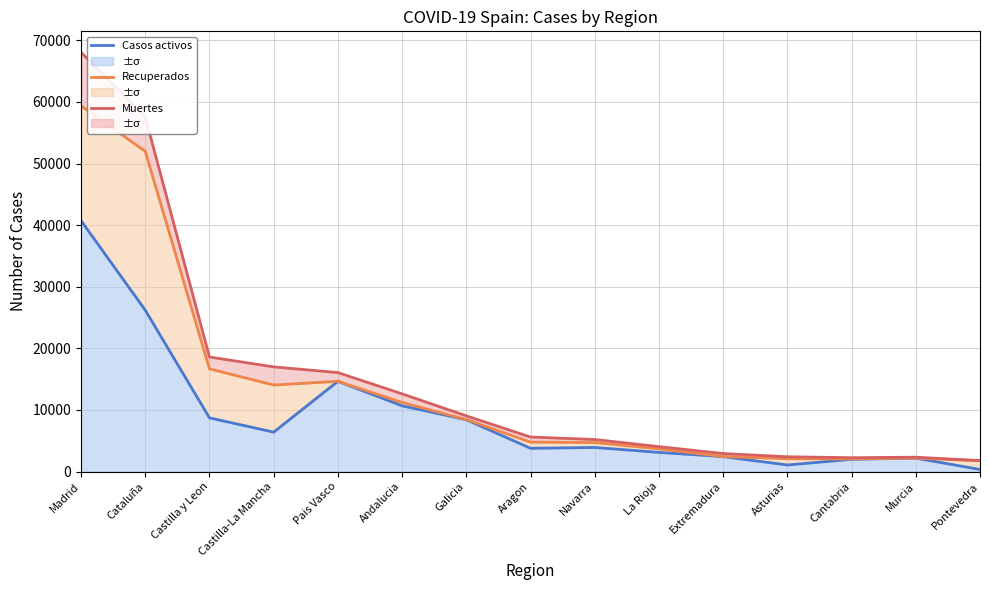

At which category does Recuperados reach its first local valley?

Castilla-La Mancha